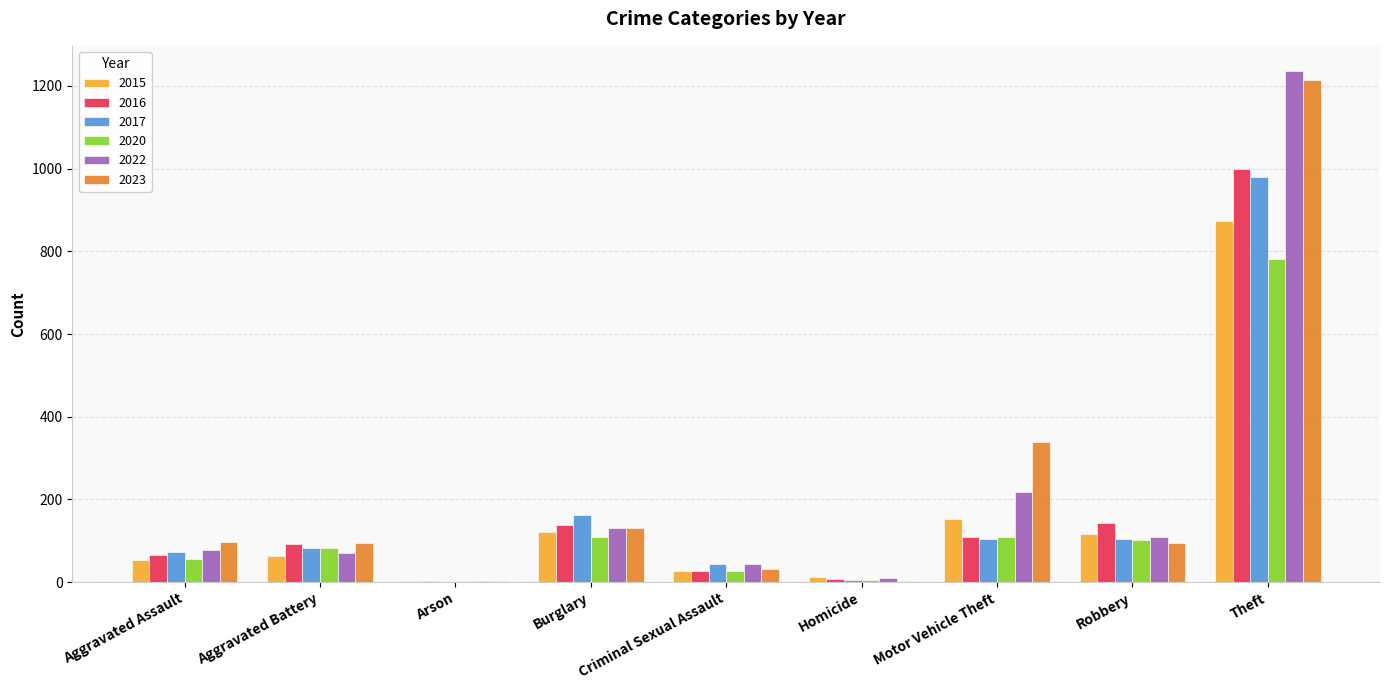

Between Robbery and Theft, which series saw the biggest shift?

2022